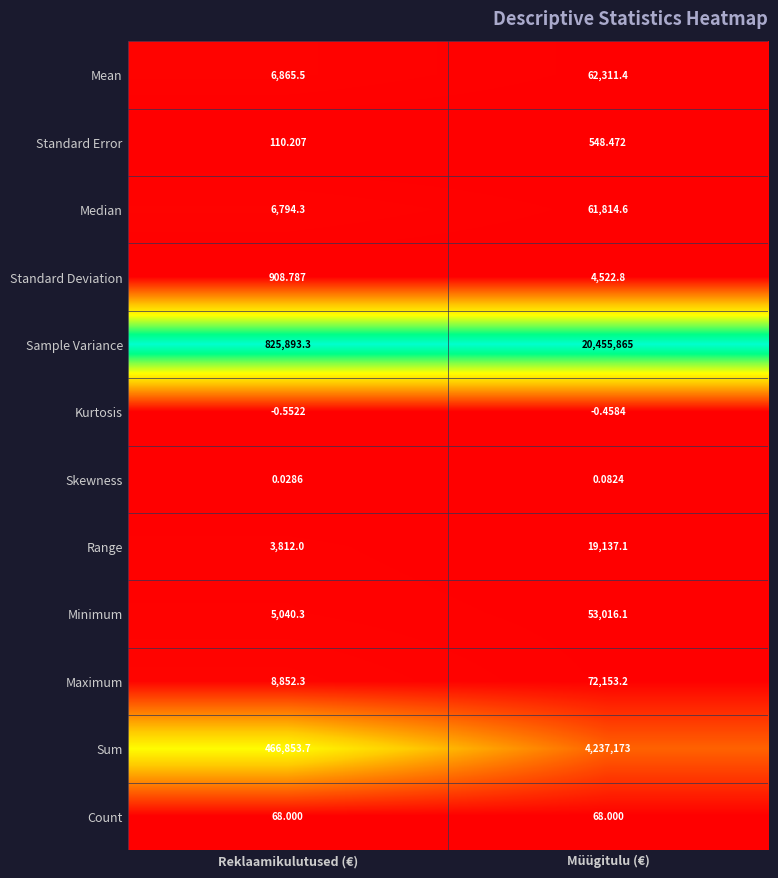

List the series in order of their peak value, highest first.

Sample Variance, Sum, Maximum, Mean, Median, Minimum, Range, Standard Deviation, Standard Error, Count, Skewness, Kurtosis